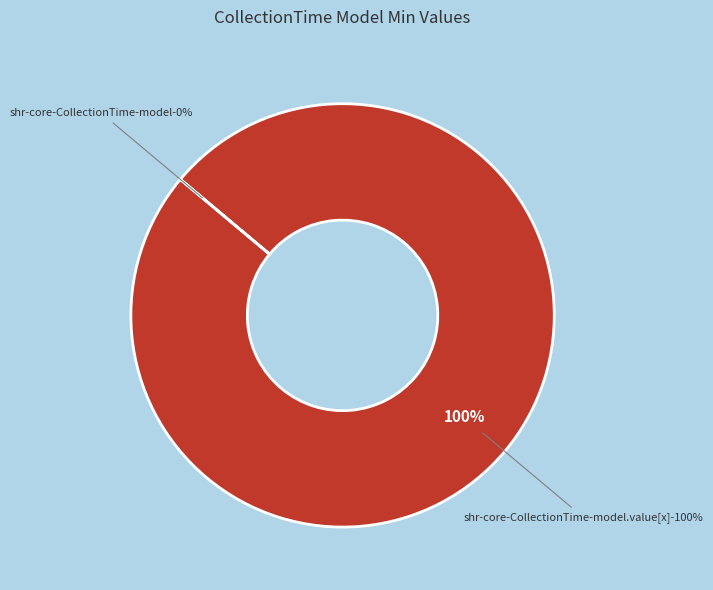

What is the change in value from shr-core-CollectionTime-model to shr-core-CollectionTime-model.value[x]?

+1